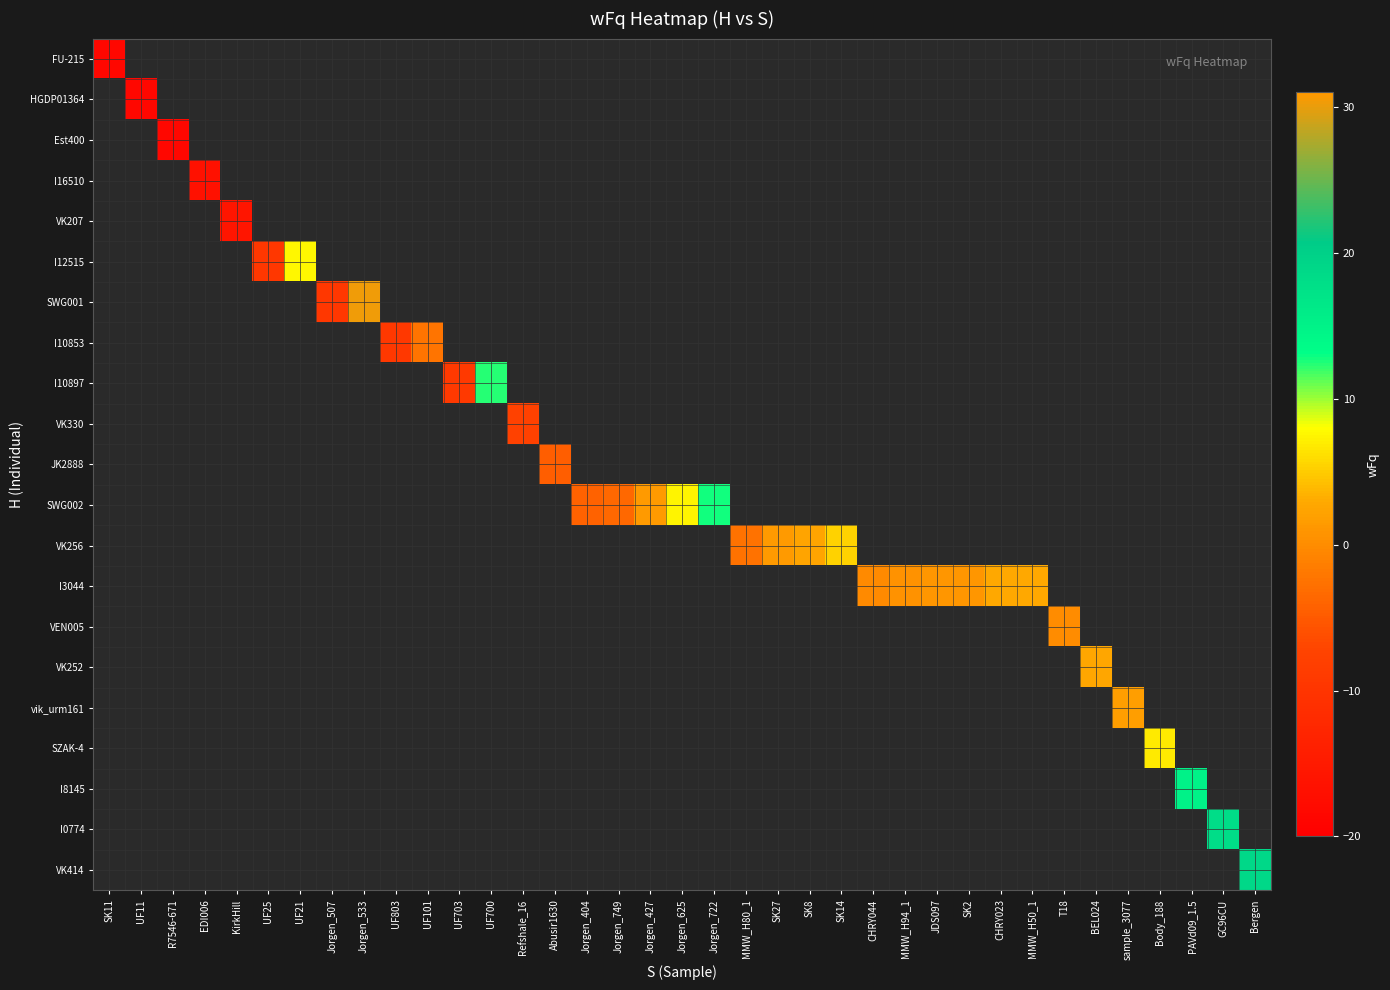

Count the number of categories in the chart.

37